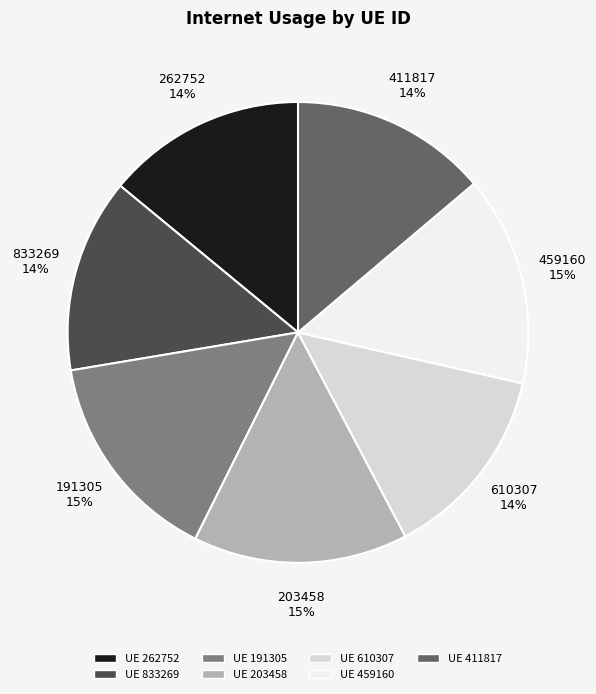

To the nearest percent, what is the combined percentage of 833269 and 262752?

28%